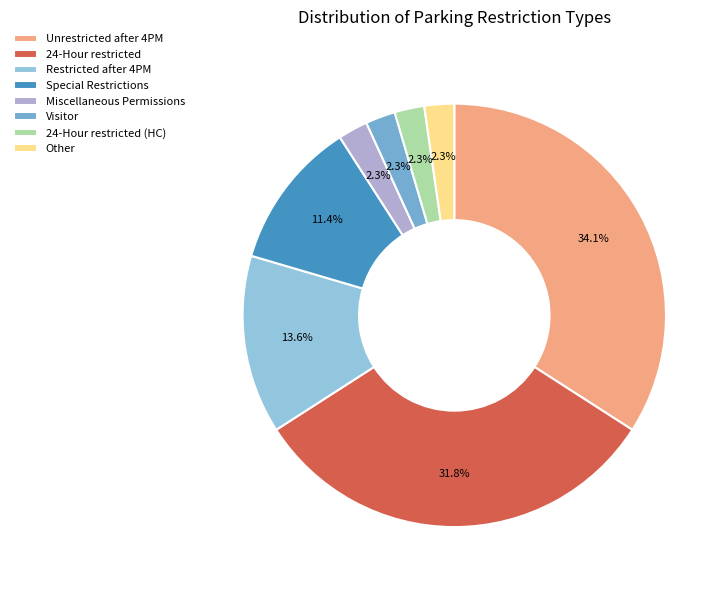

Is the sum of Special Restrictions and Restricted after 4PM greater than half?

No